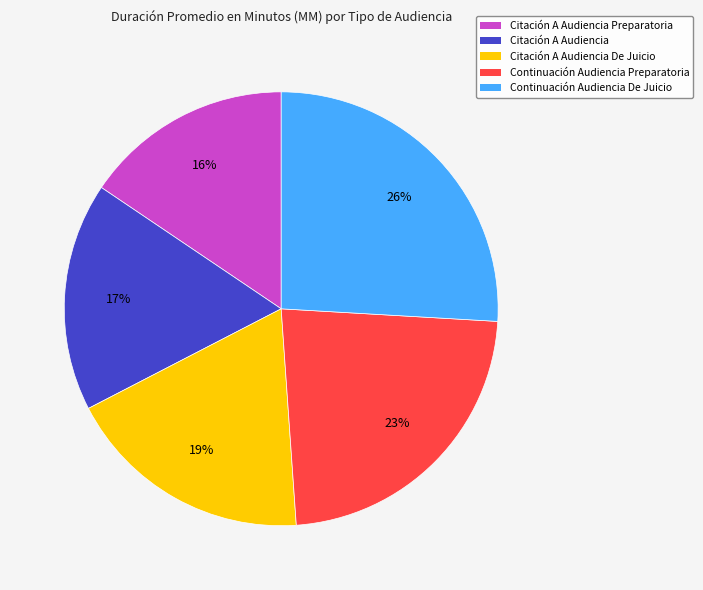

Is it true that Continuación Audiencia Preparatoria is 30% of the pie?

False